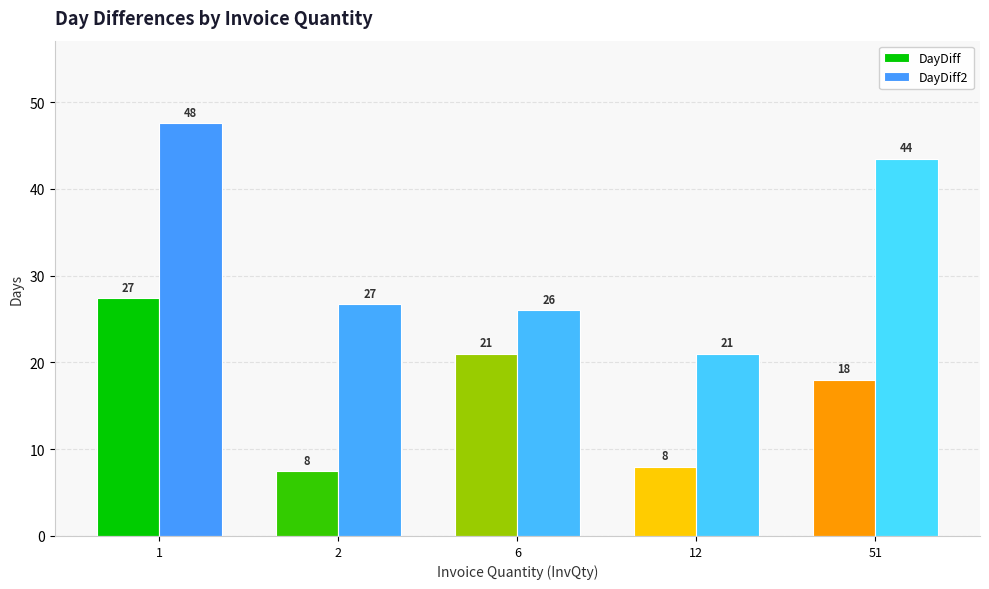

How many values in the DayDiff series are below 18?

2